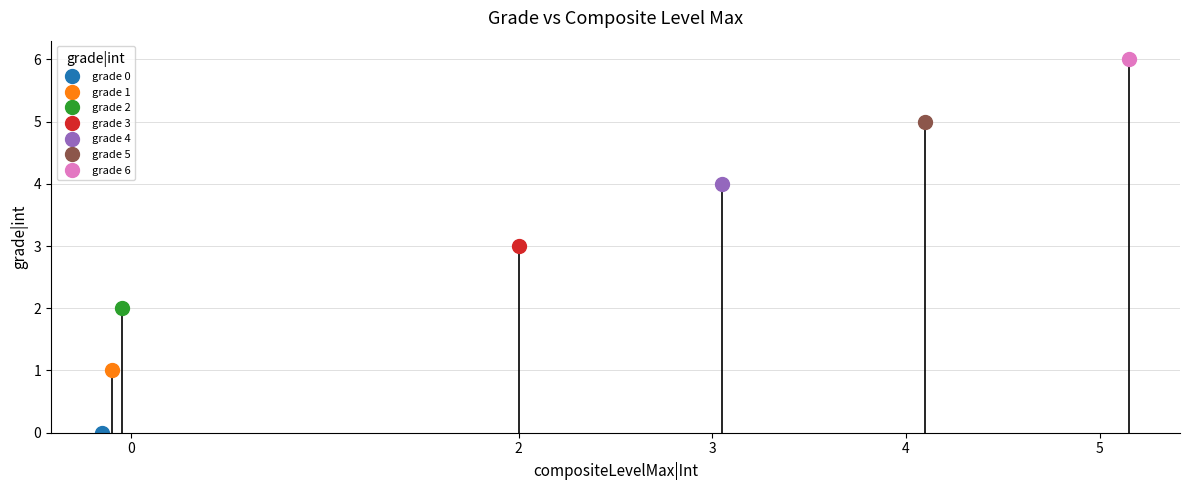

Is this an area chart (filled region under the line)?

No